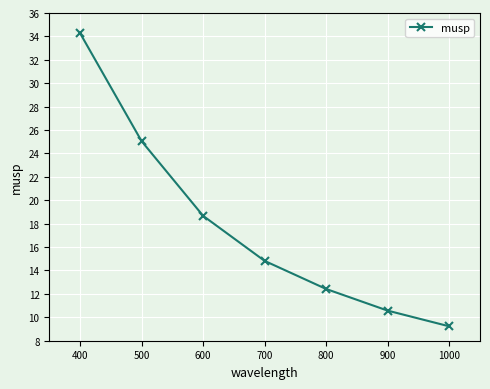

Which has a higher value, 800 or 900?

800